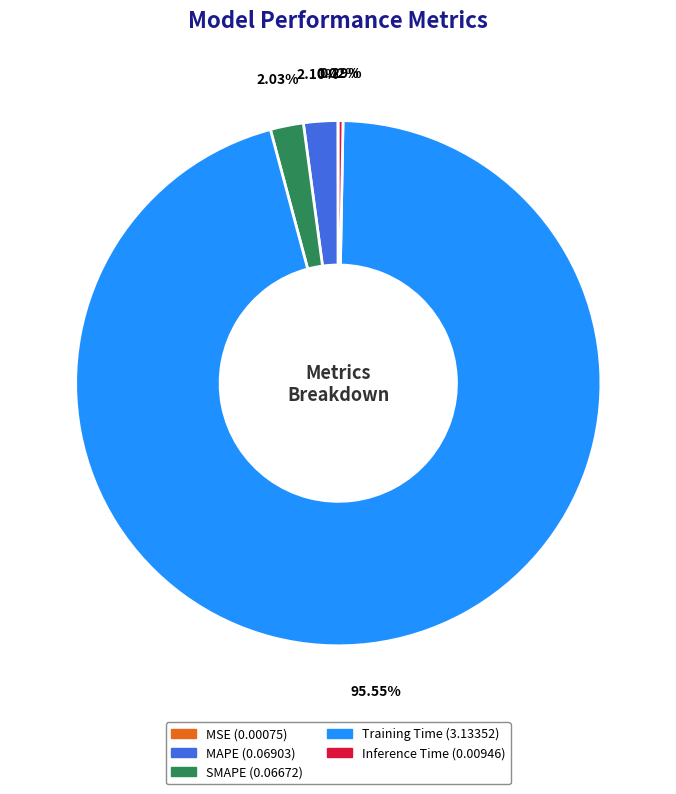

Which has a higher value, Inference Time or SMAPE?

SMAPE